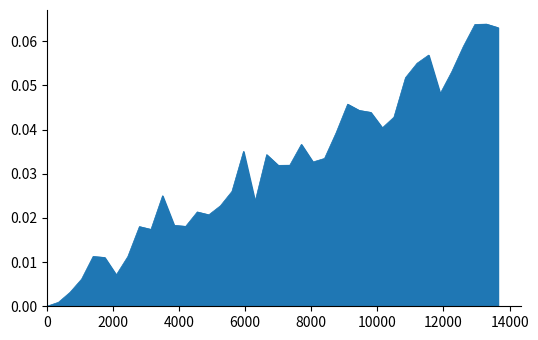

Does the chart display data point markers on the line(s)?

No